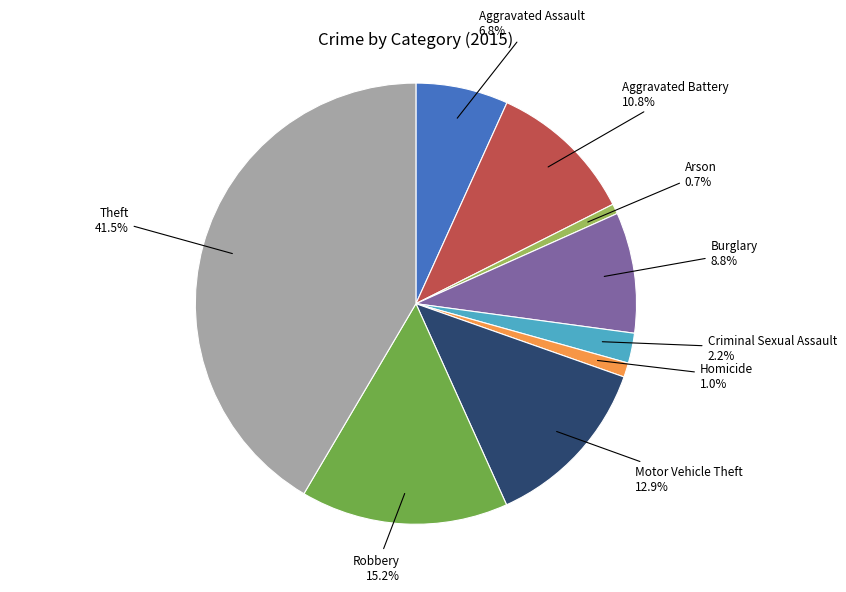

Is there any slice that represents more than half of the pie?

No